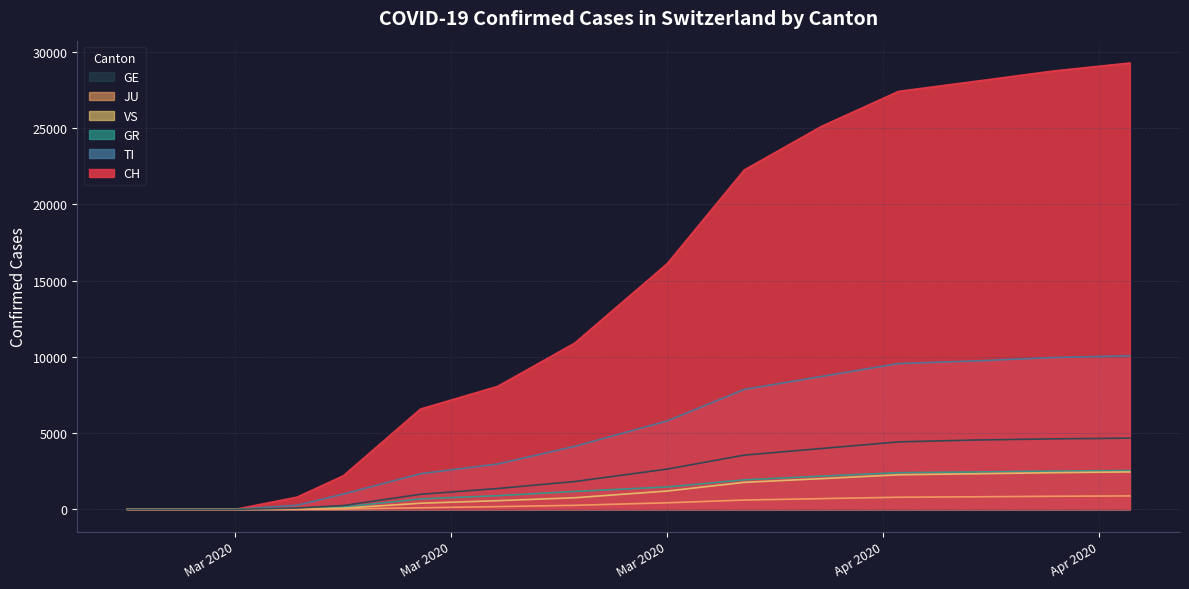

What are all the series names shown in the legend?

GE, JU, VS, GR, TI, CH